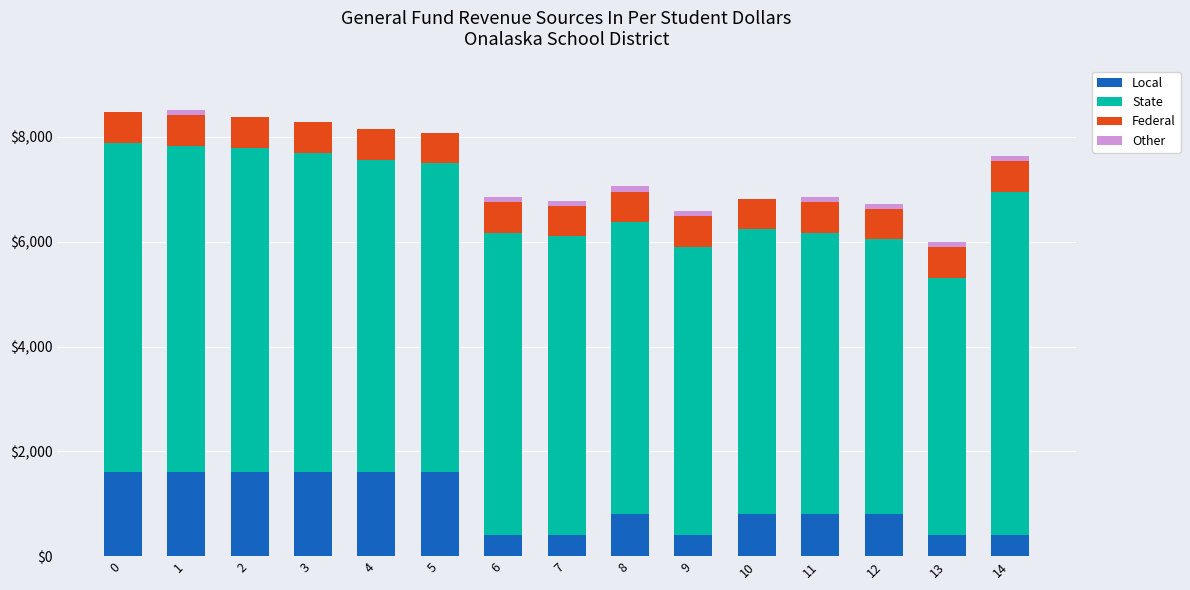

The value of Local at 8 is 800.0. True or false?

True